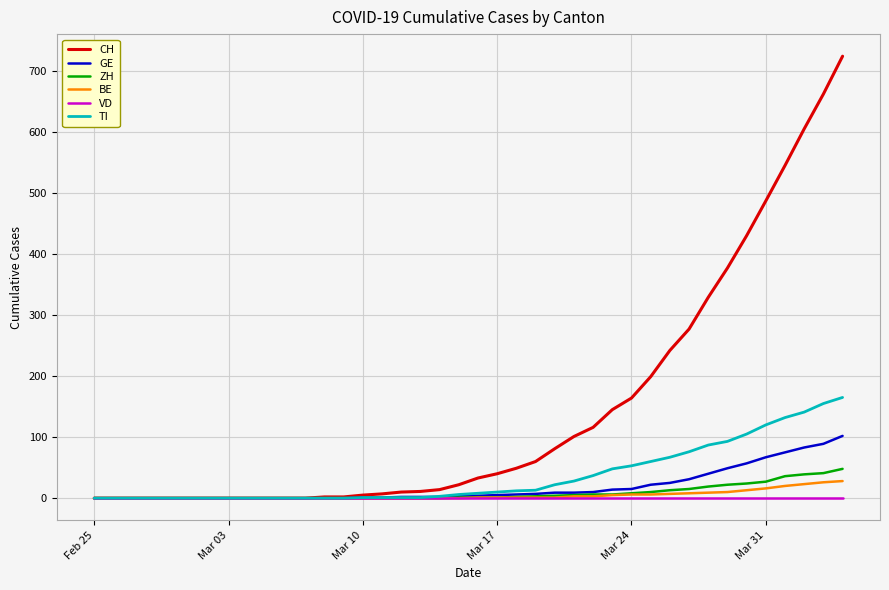

How many lines are shown in the chart?

6